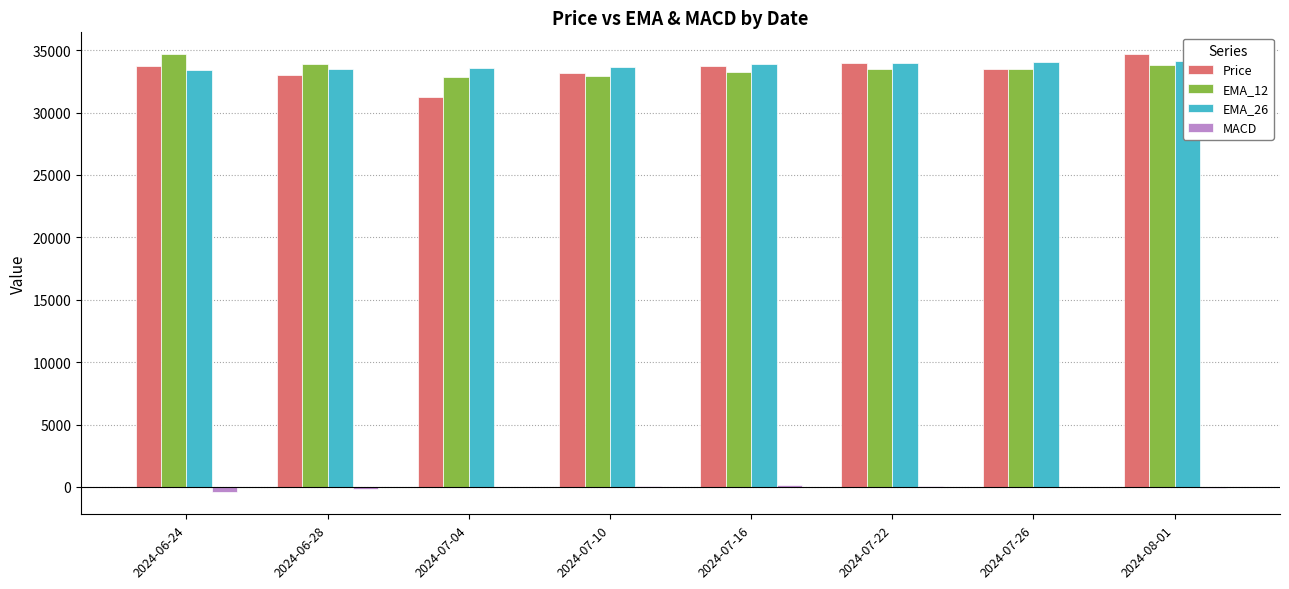

At which label does MACD first exceed 20?

2024-07-10